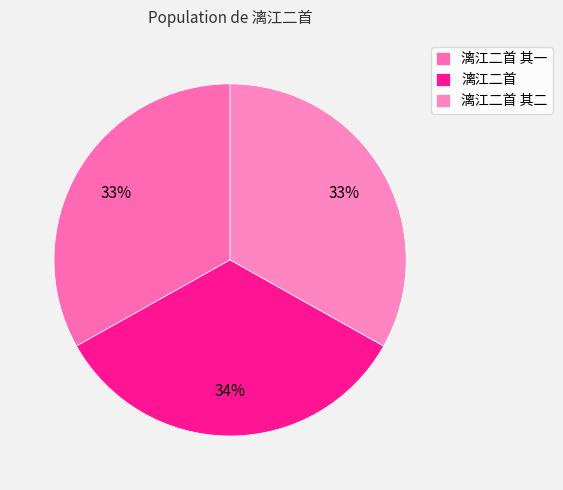

To the nearest percent, what is the average slice percentage?

33%